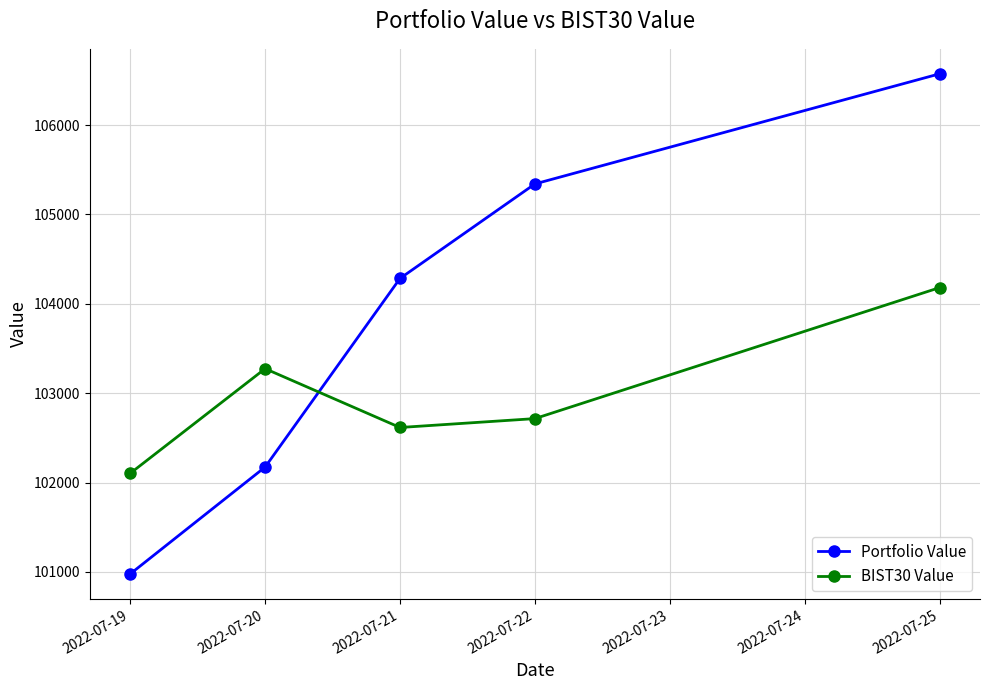

How many intersections are there between Portfolio Value and BIST30 Value?

1